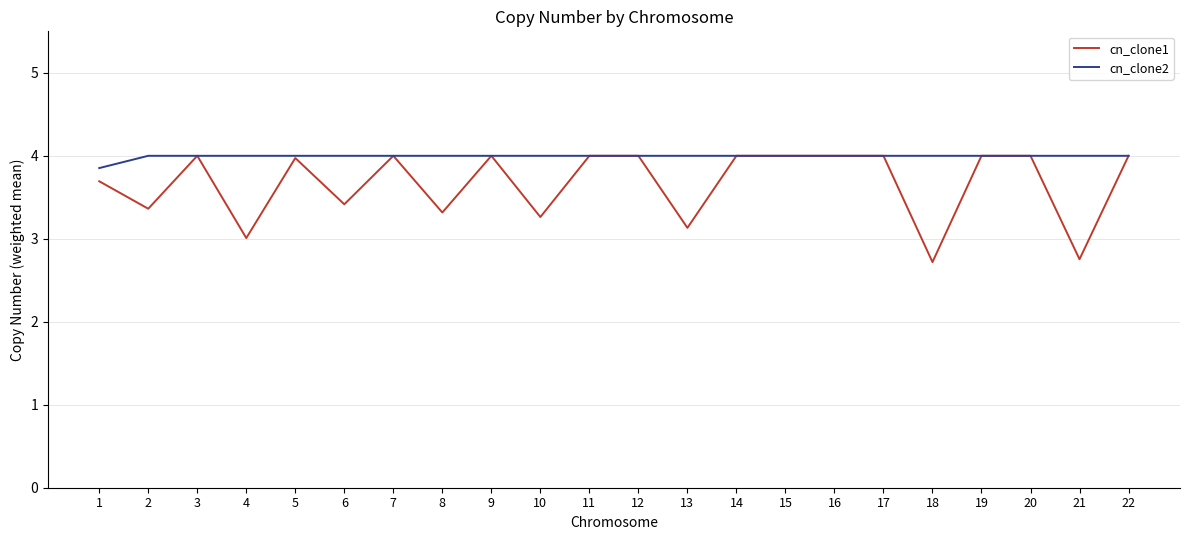

Which series has the largest total across all categories?

cn_clone2